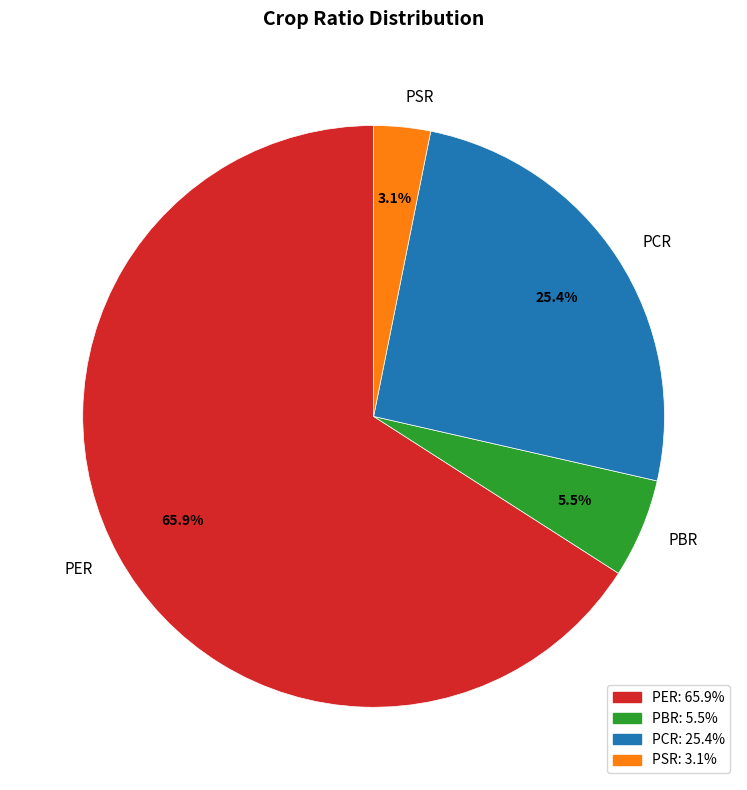

Approximately how many times larger is the value at PCR compared to PBR?

4.6